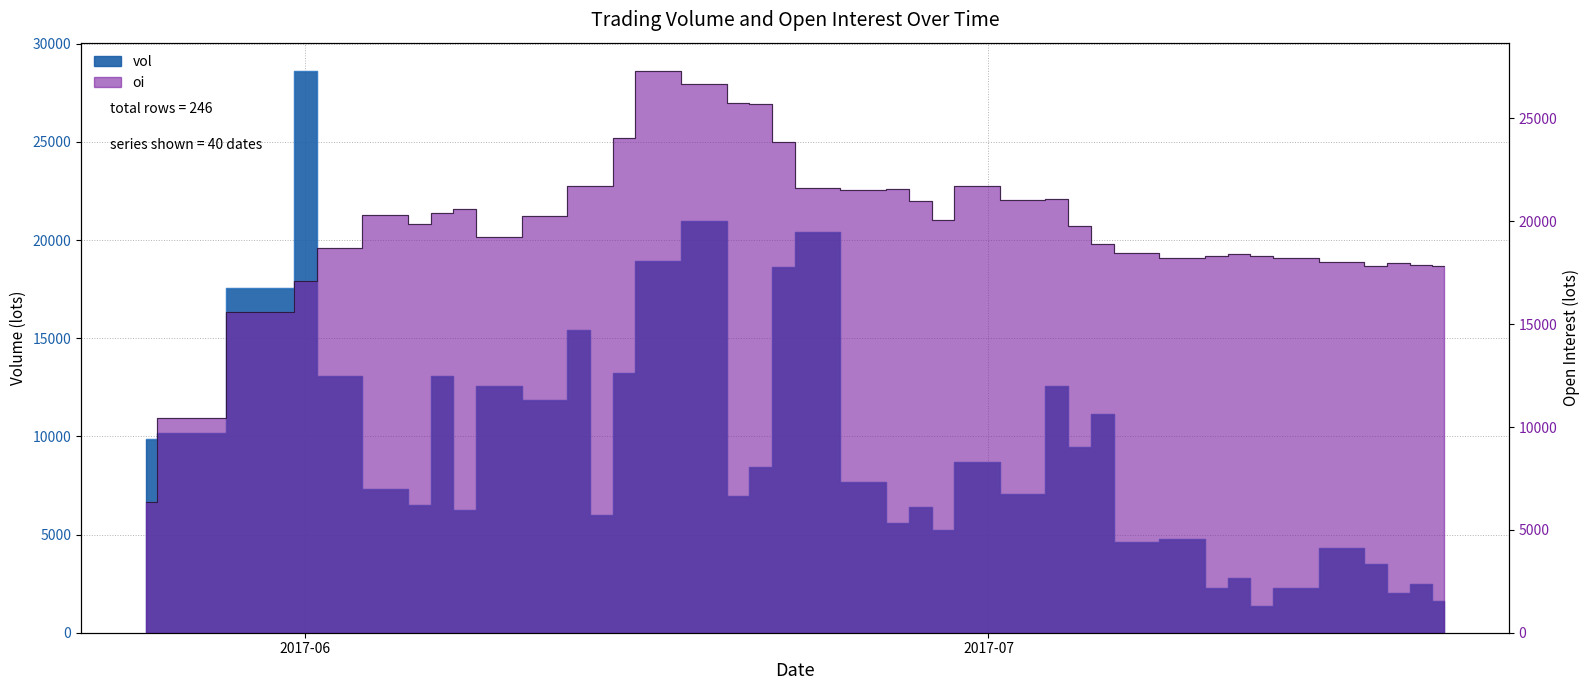

Where do vol and oi first cross each other?

20170525 and 20170526